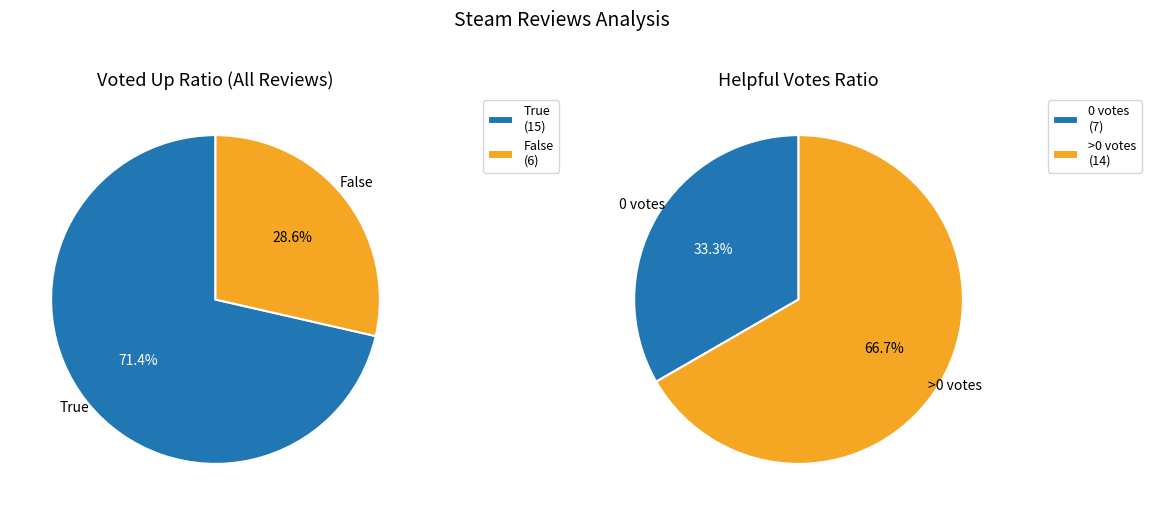

What percentage is NOT represented by False?

71.4%